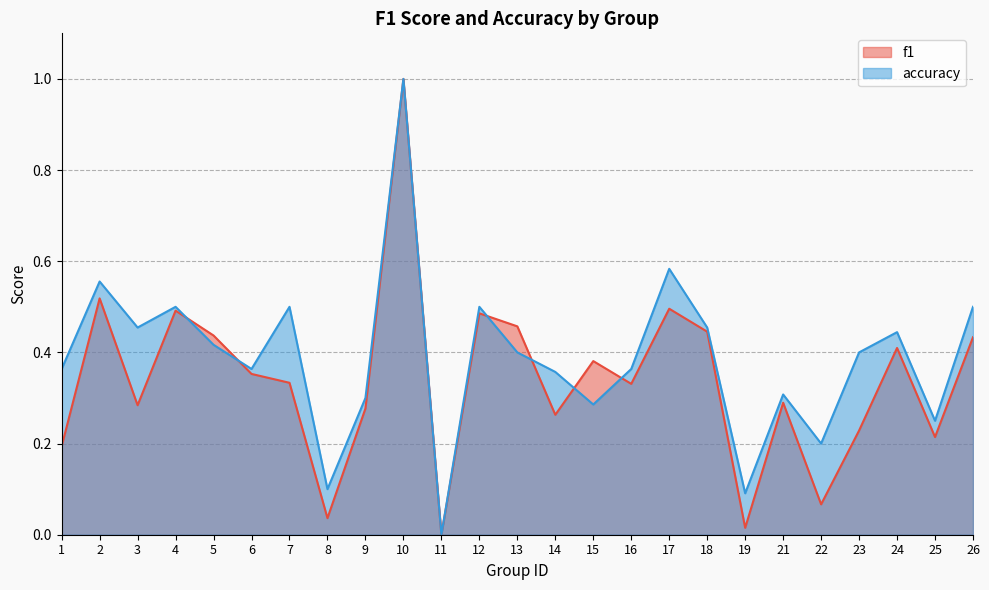

The f1 series shows 0.6 at 26. True or false?

False